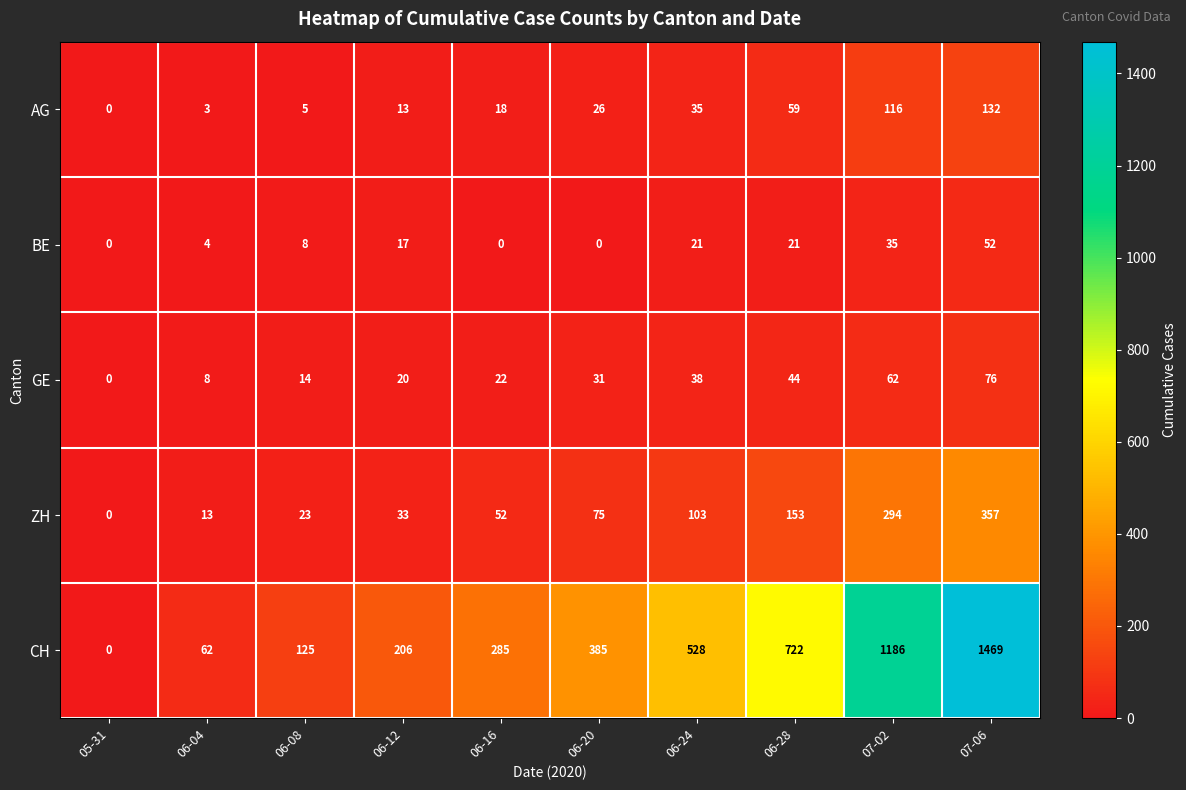

Between 05-31 and 07-02, which series saw the biggest shift?

CH